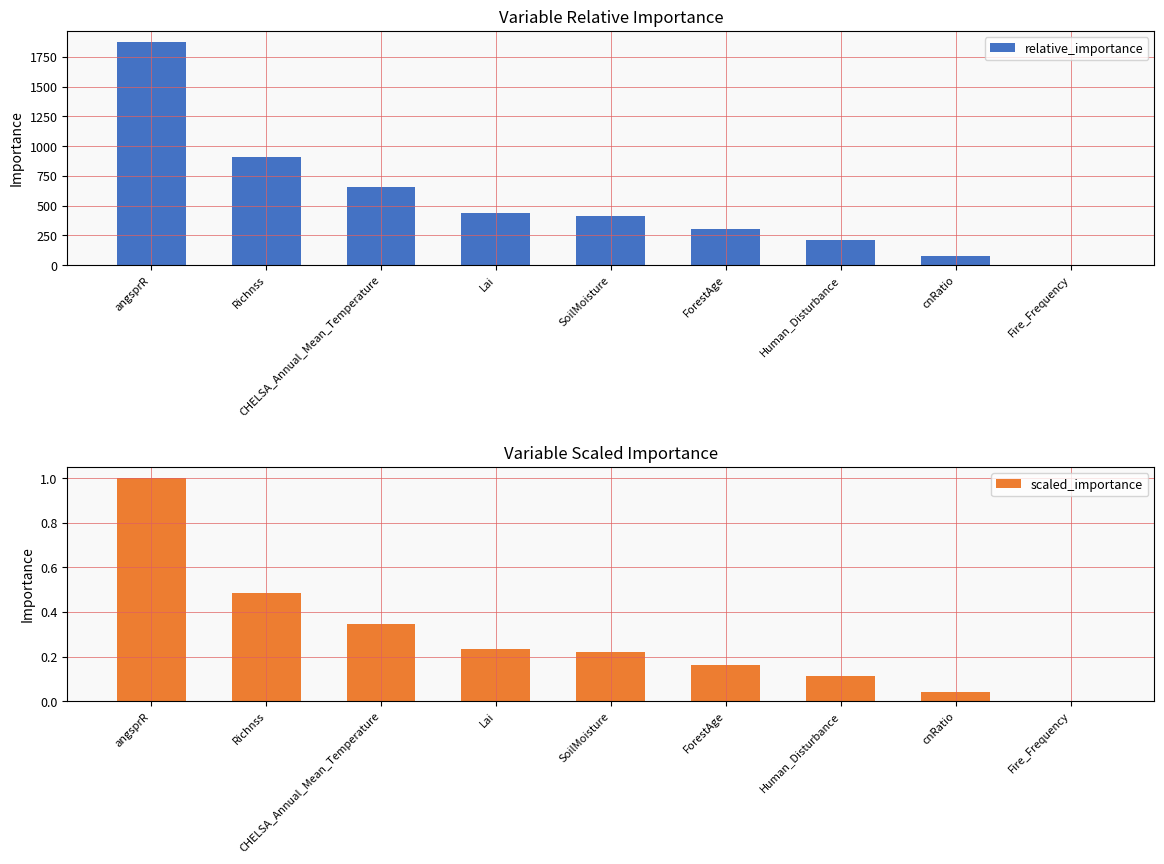

How many groups of bars are there?

9